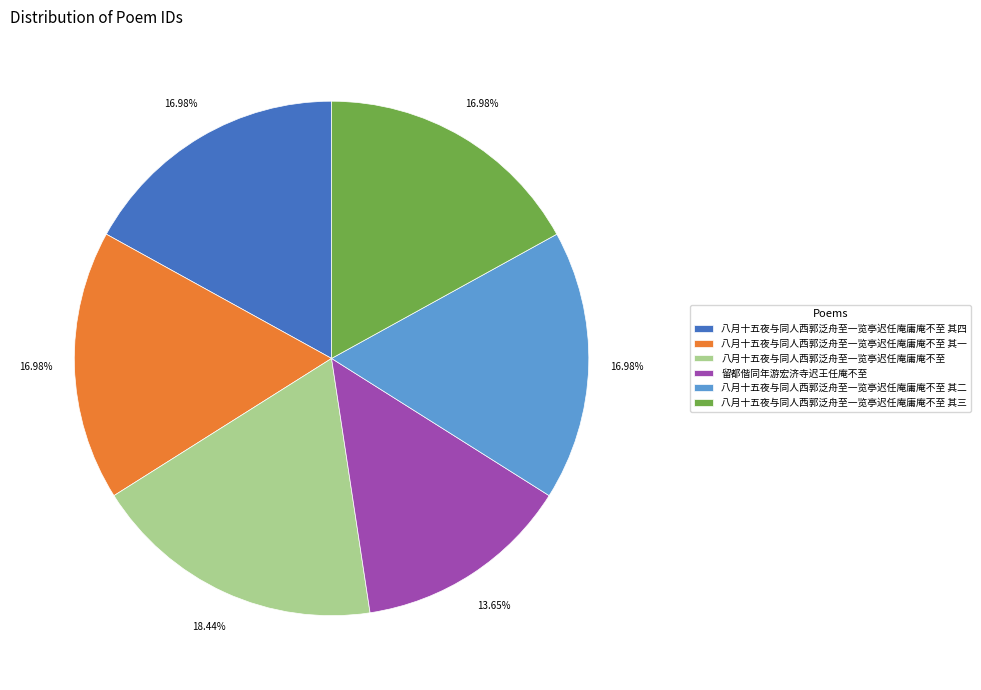

Does 八月十五夜与同人西郭泛舟至一览亭迟任庵庸庵不至 其四 represent more than half of the total?

No